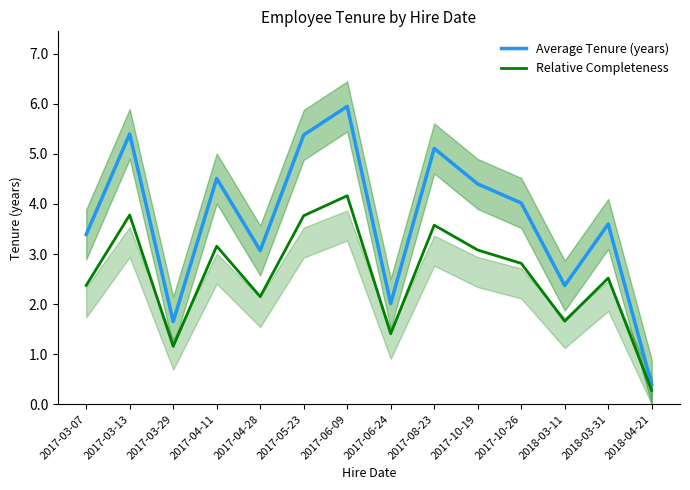

List the series in order of their overall mean, lowest first.

Relative Completeness, Average Tenure (years)